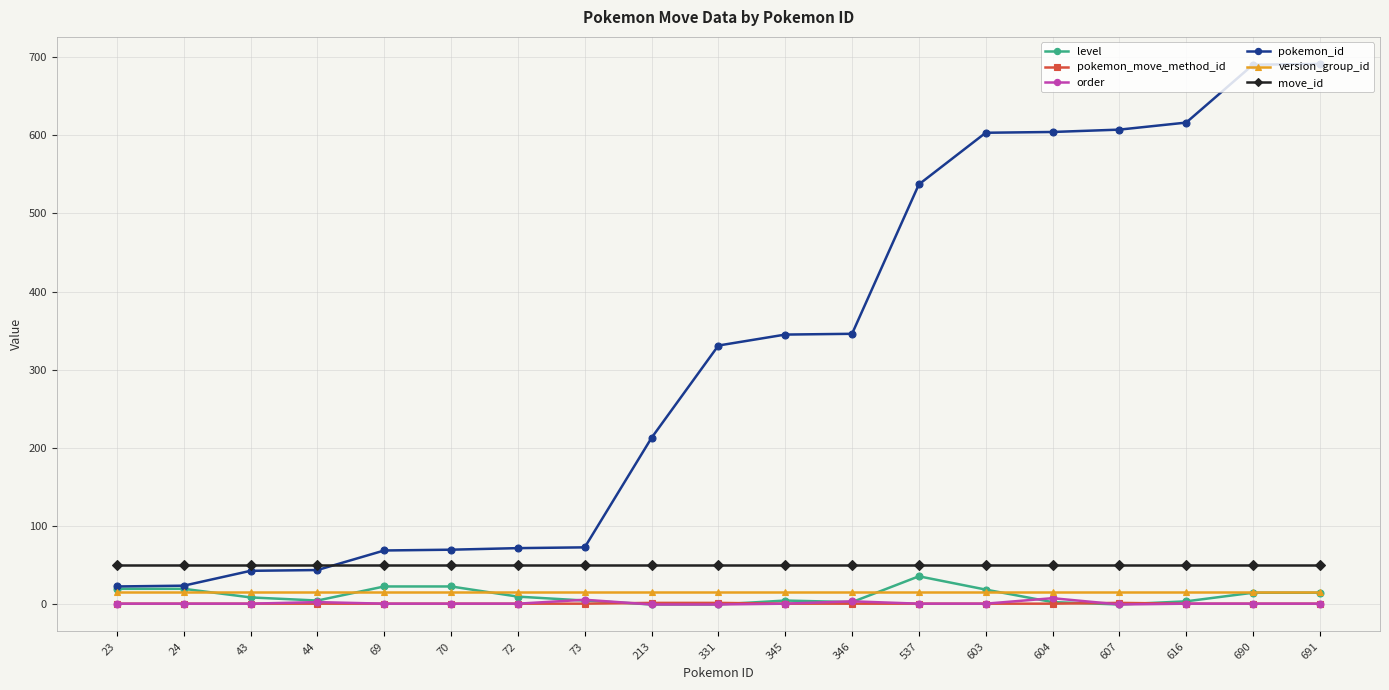

Which series has the largest range (max minus min)?

pokemon_id